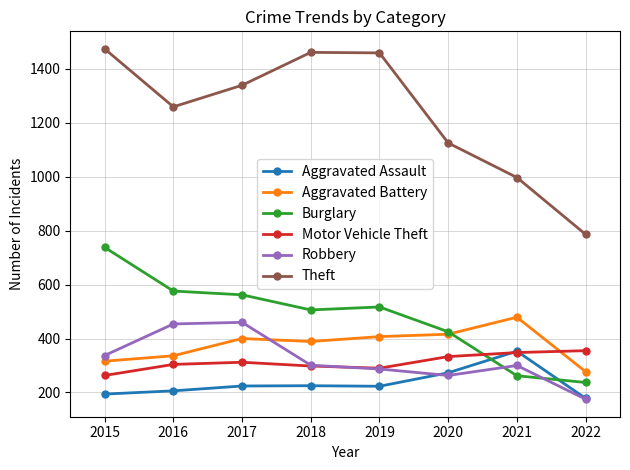

The Burglary series shows 1120 at 2015. True or false?

False